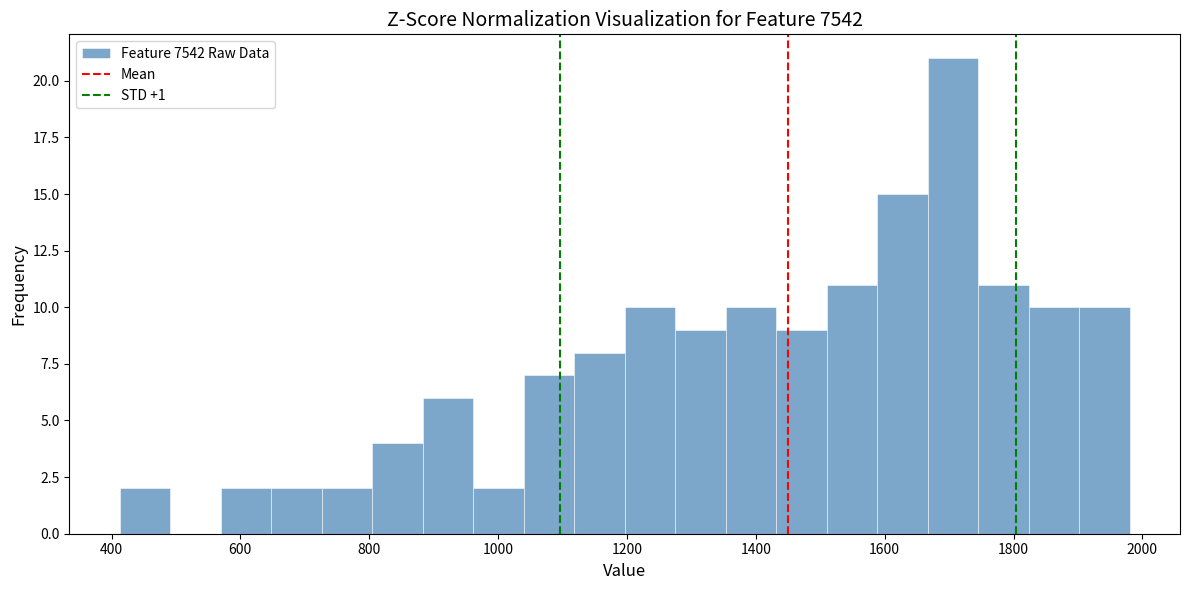

Read against the x-axis, roughly where is the centre of the tallest bar?

1700